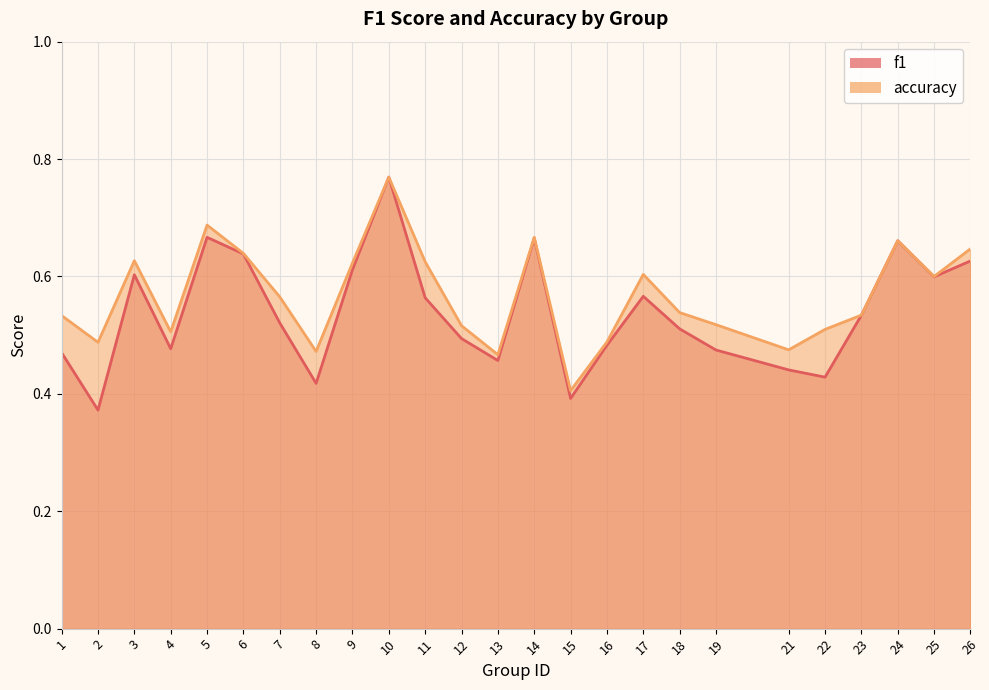

What are all the series names shown in the legend?

f1, accuracy